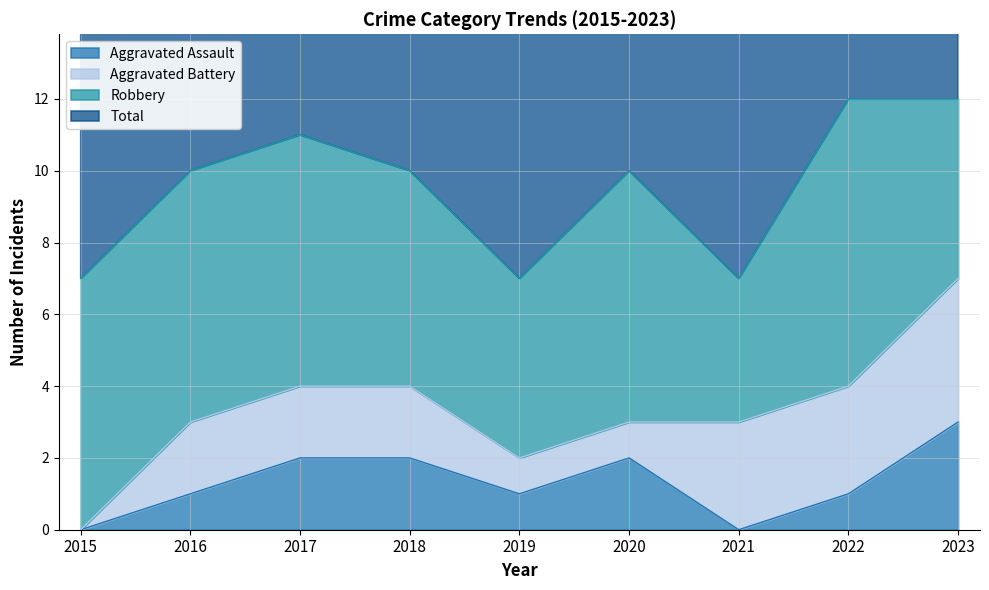

Read the Aggravated Assault value at 2018.

2